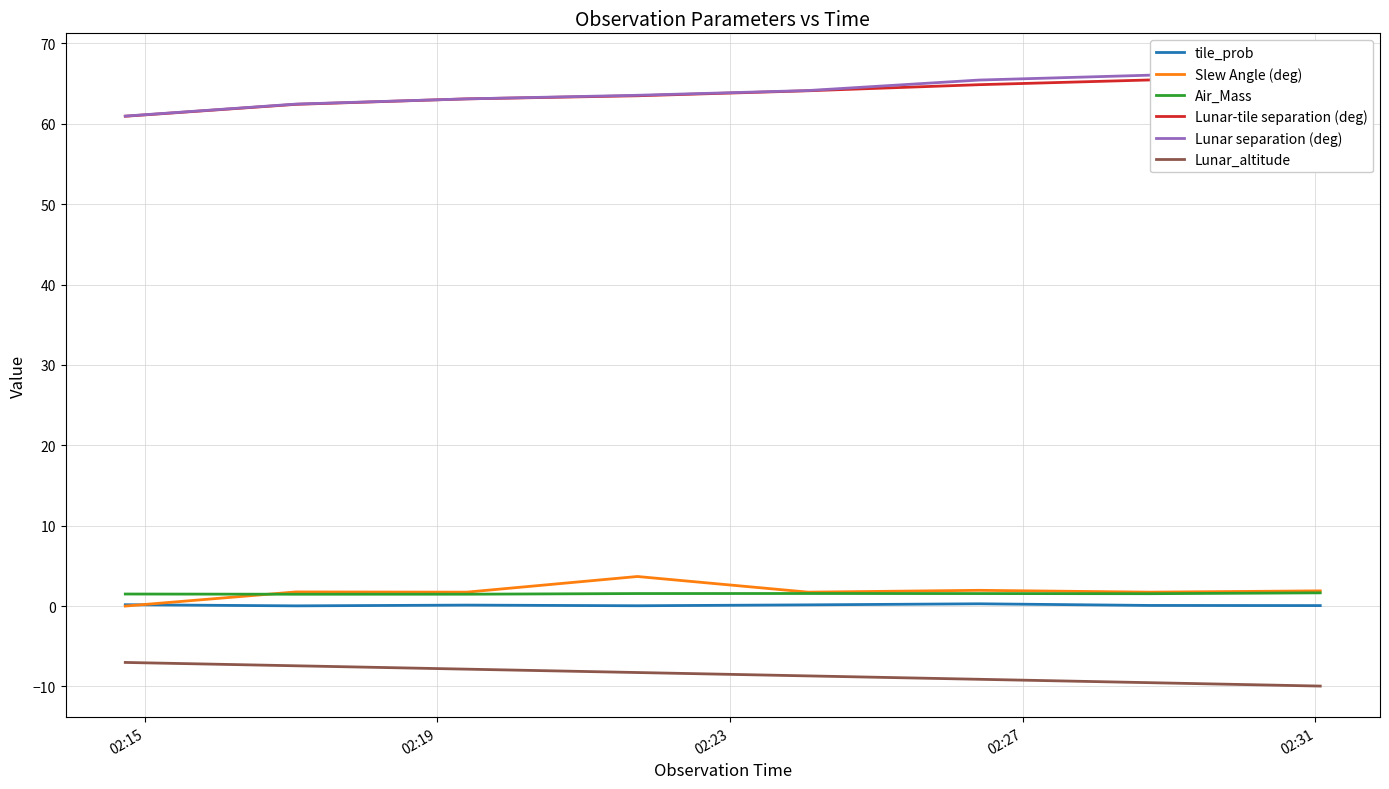

What is the maximum value for Slew Angle (deg)?

3.7